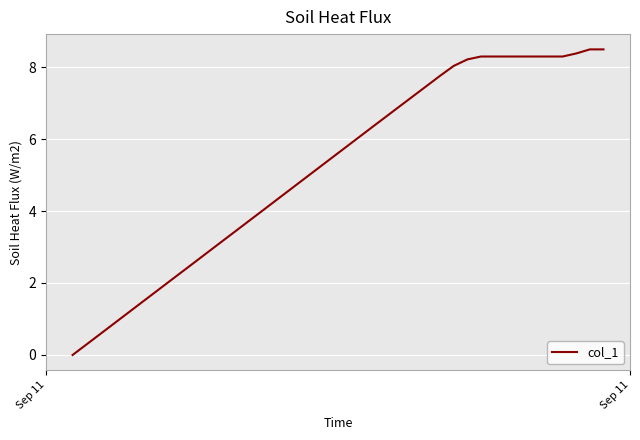

What is the maximum value shown in the chart?

8.5